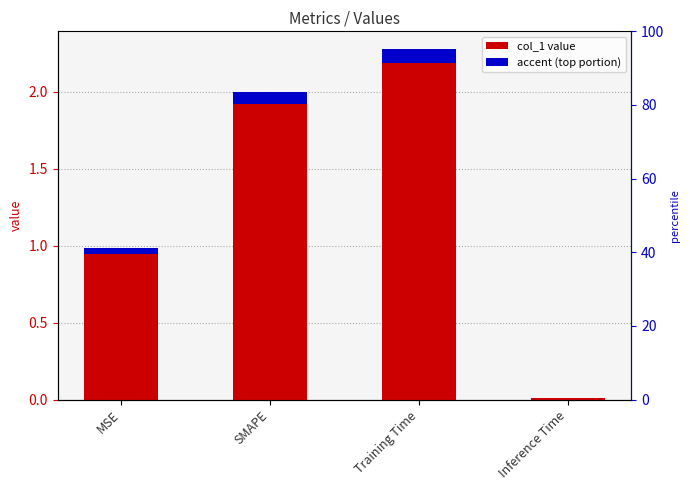

Which category has the lowest value across all series?

Inference Time